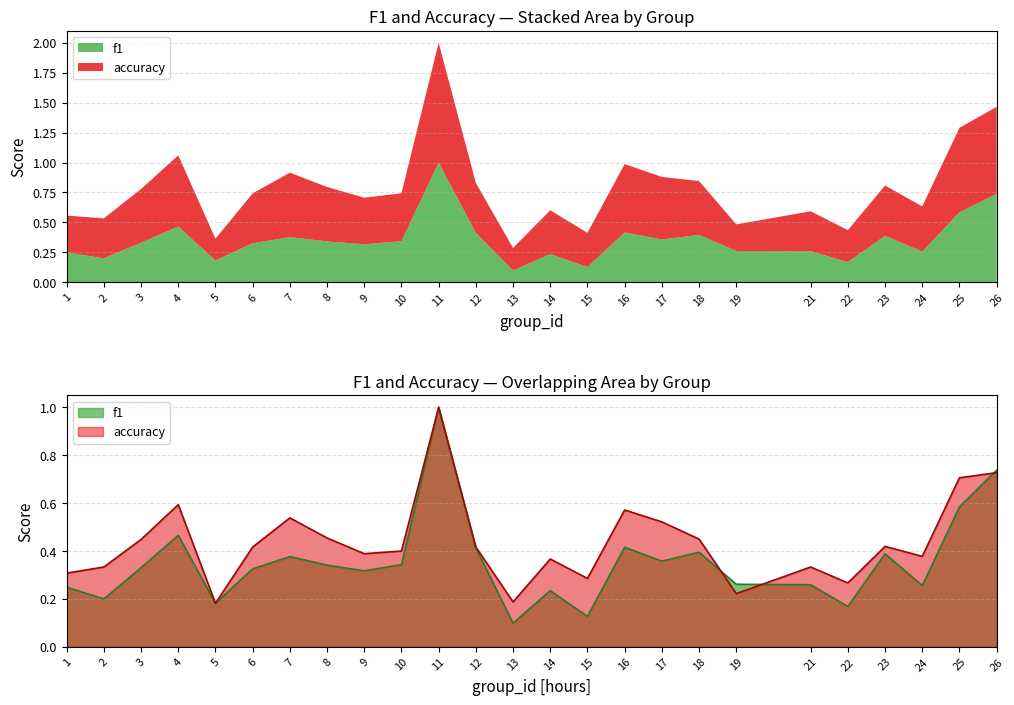

Reading left to right, what are all the values shown in this chart?

f1: 0.2	0.2	0.3	0.5	0.2	0.3	0.4	0.3	0.3	0.3	1.0	0.4	0.1	0.2	0.1	0.4	0.4	0.4	0.3	0.3	0.2	0.4	0.3	0.6	0.7
accuracy: 0.3	0.3	0.4	0.6	0.2	0.4	0.5	0.5	0.4	0.4	1.0	0.4	0.2	0.4	0.3	0.6	0.5	0.5	0.2	0.3	0.3	0.4	0.4	0.7	0.7